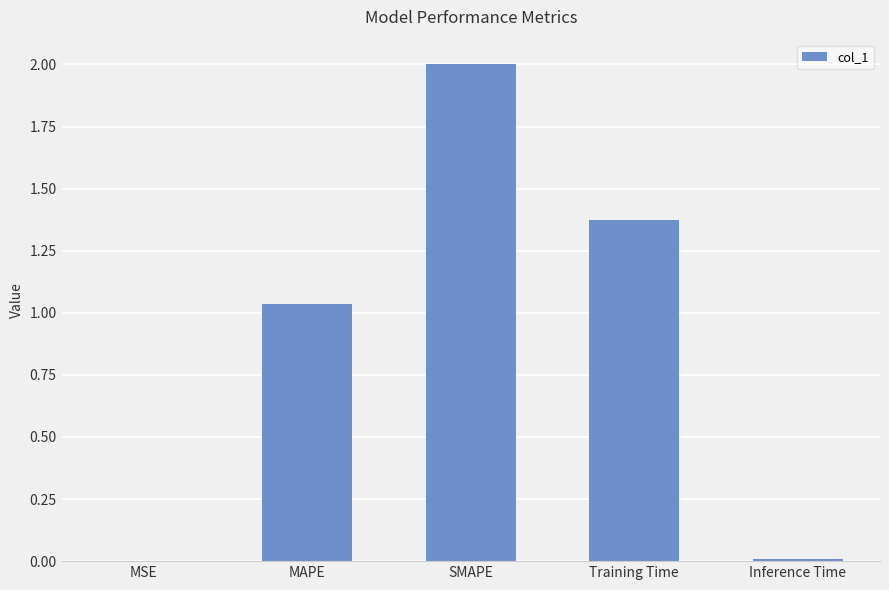

What is the average value?

0.9